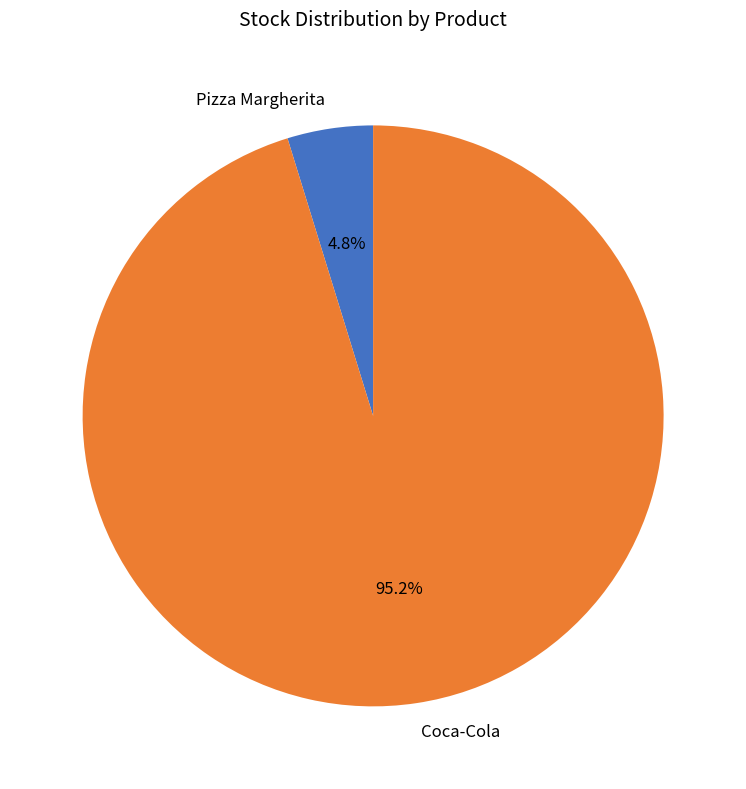

The Coca-Cola slice represents 95% of the pie. True or false?

True